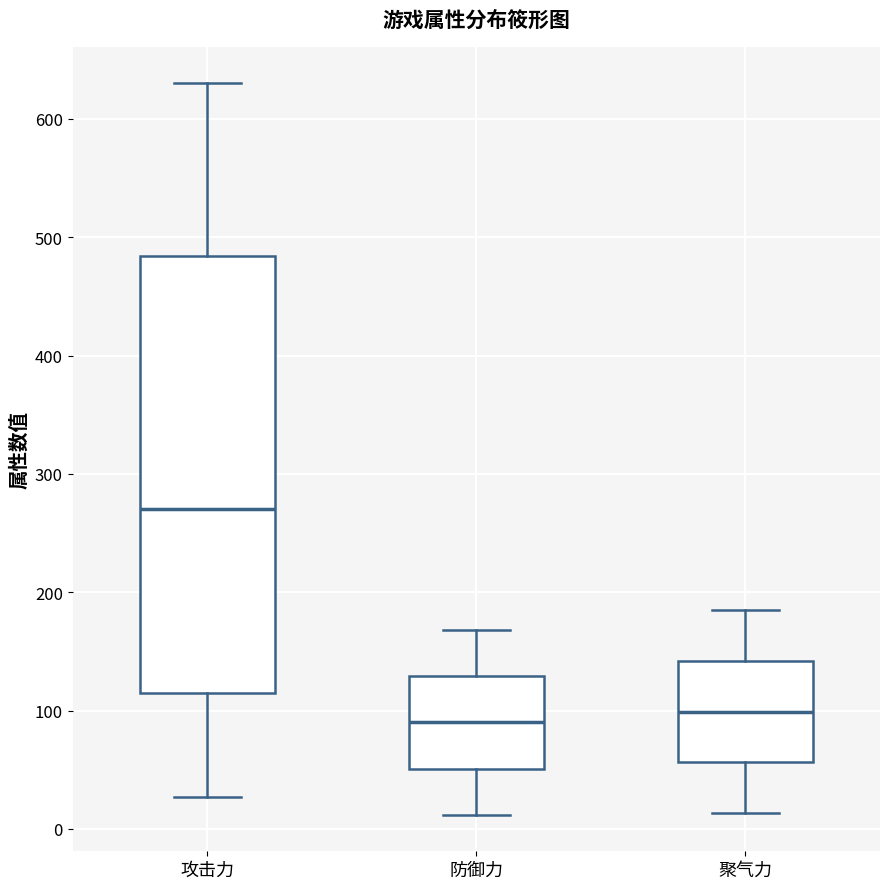

Reading left to right, read every box against the y-axis: the position of its median line, the range the box covers, and the ends of its whiskers. The values are not printed on the chart, so give them approximately, as read against the axis.

攻击力: median 270, box 110 to 480, whiskers 30 to 630
防御力: median 90, box 50 to 130, whiskers 10 to 170
聚气力: median 100, box 60 to 140, whiskers 10 to 190